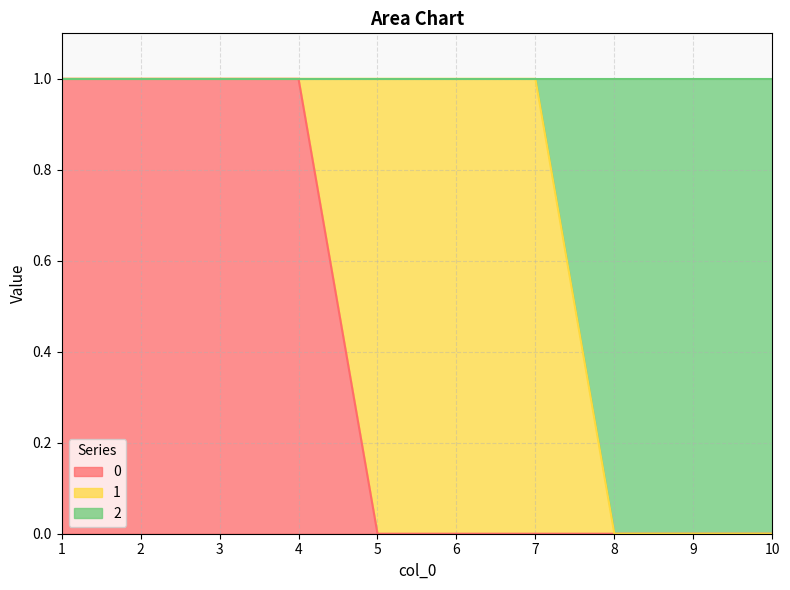

The value of 0 at 5 is 0. True or false?

True